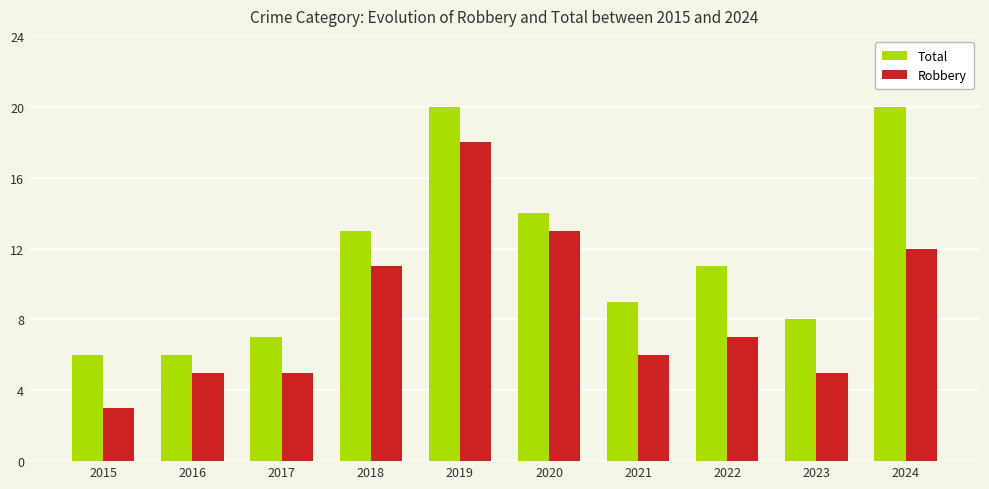

At 2022, list the series in order from largest to smallest.

Total, Robbery